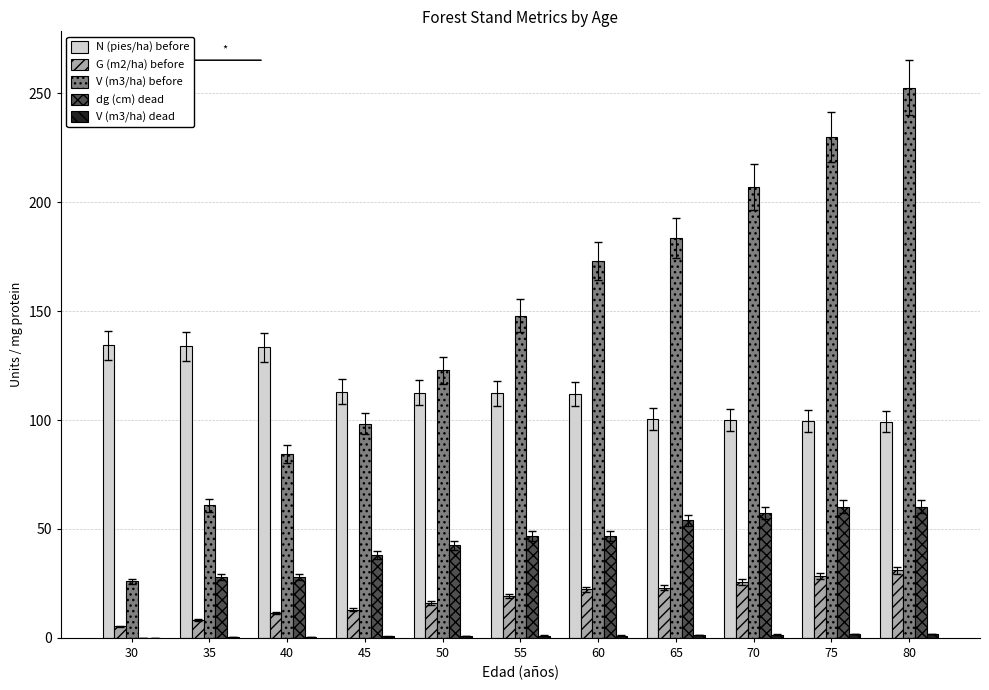

Count the number of data series in this chart.

5